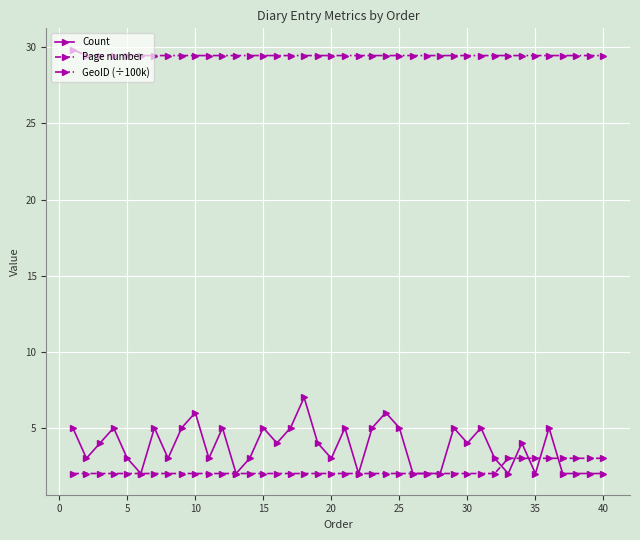

True or false: GeoID (÷100k) and Page number cross at least once.

False